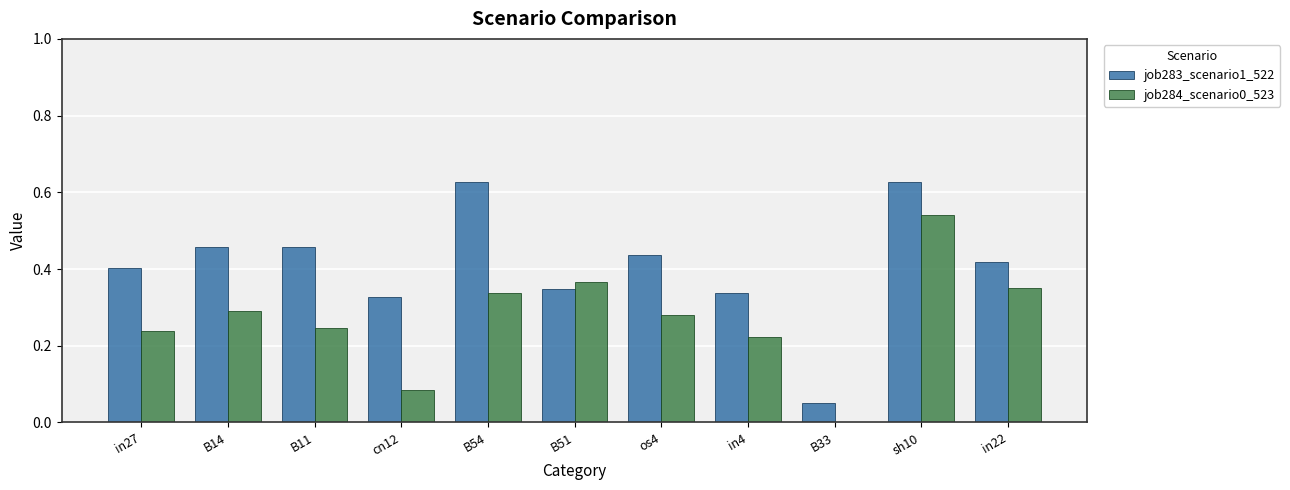

At which label is job283_scenario1_522 closest to 0?

B33